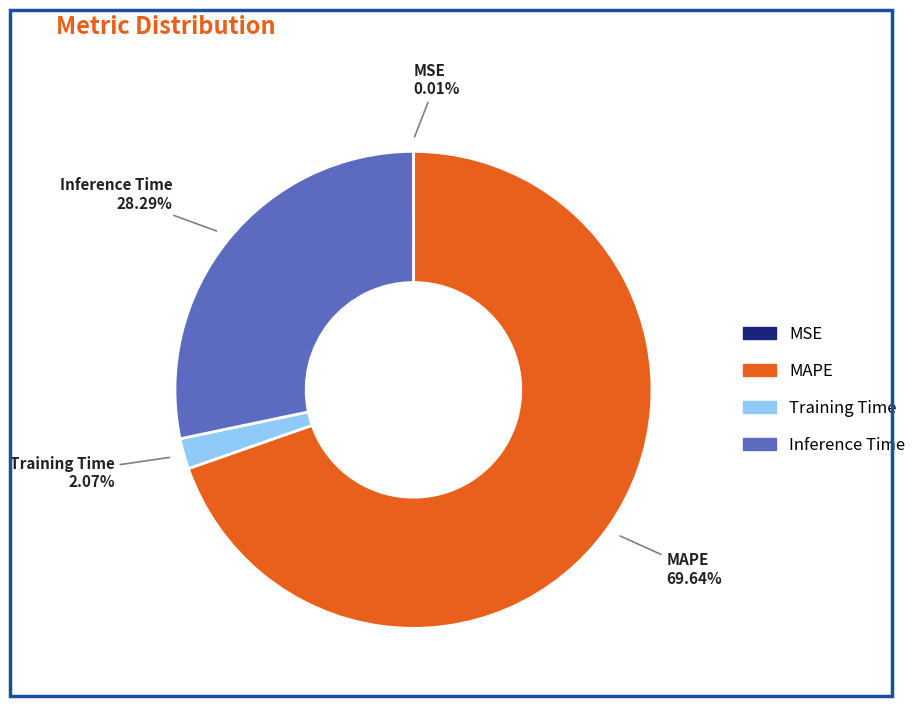

Does MAPE represent more than half of the total?

Yes